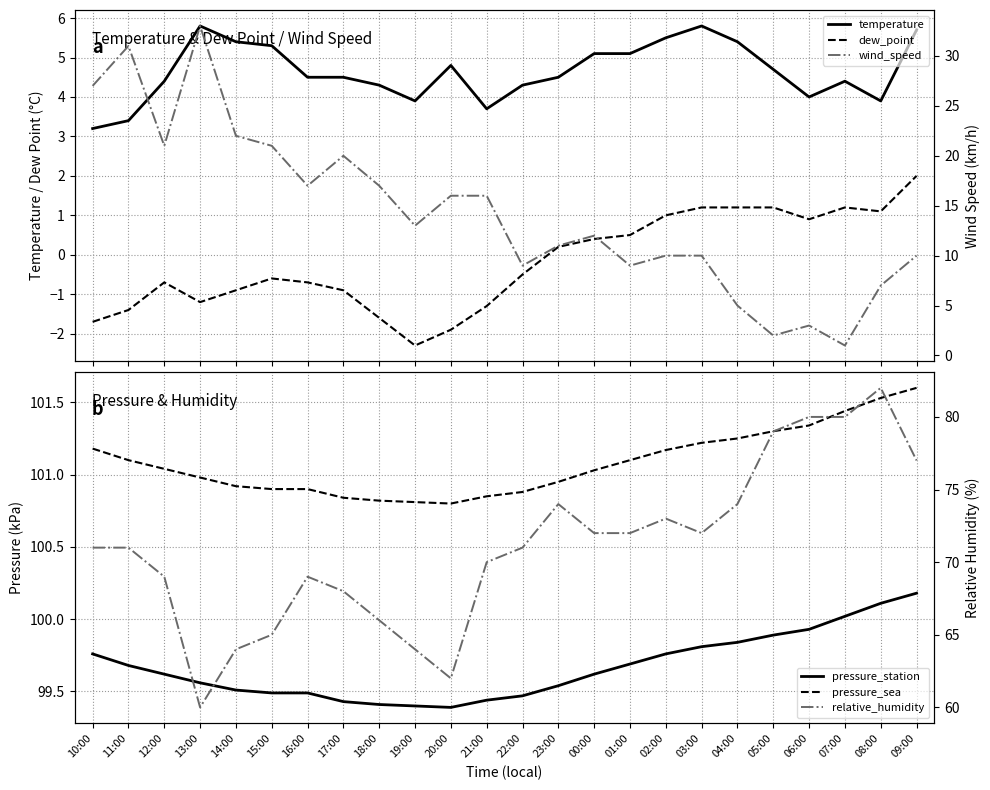

What are all the series names shown in the legend?

temperature, dew_point, pressure_station, pressure_sea, wind_speed, relative_humidity